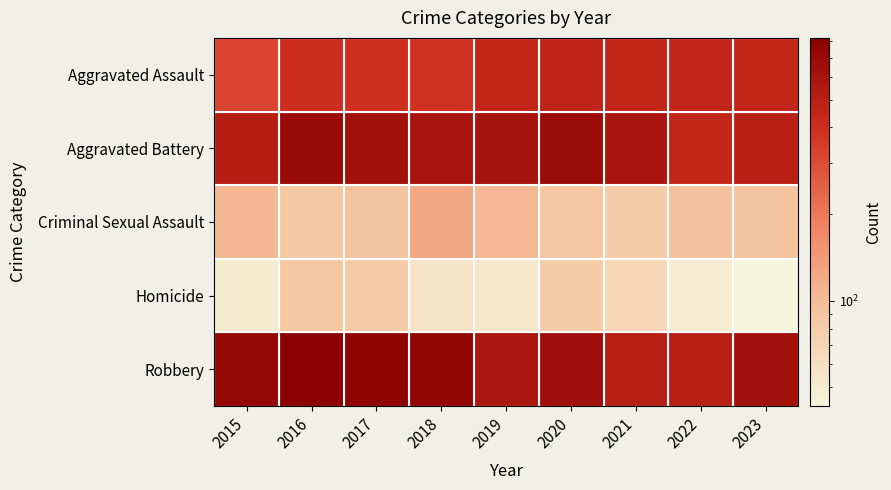

At how many categories does at least one series exceed 613?

6